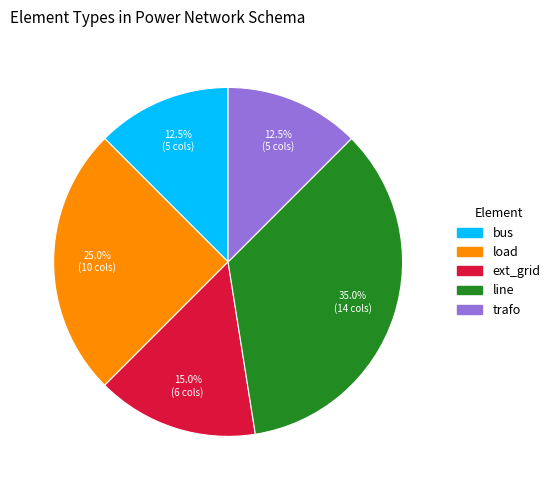

Approximately how many times larger is the value at load compared to ext_grid?

1.7